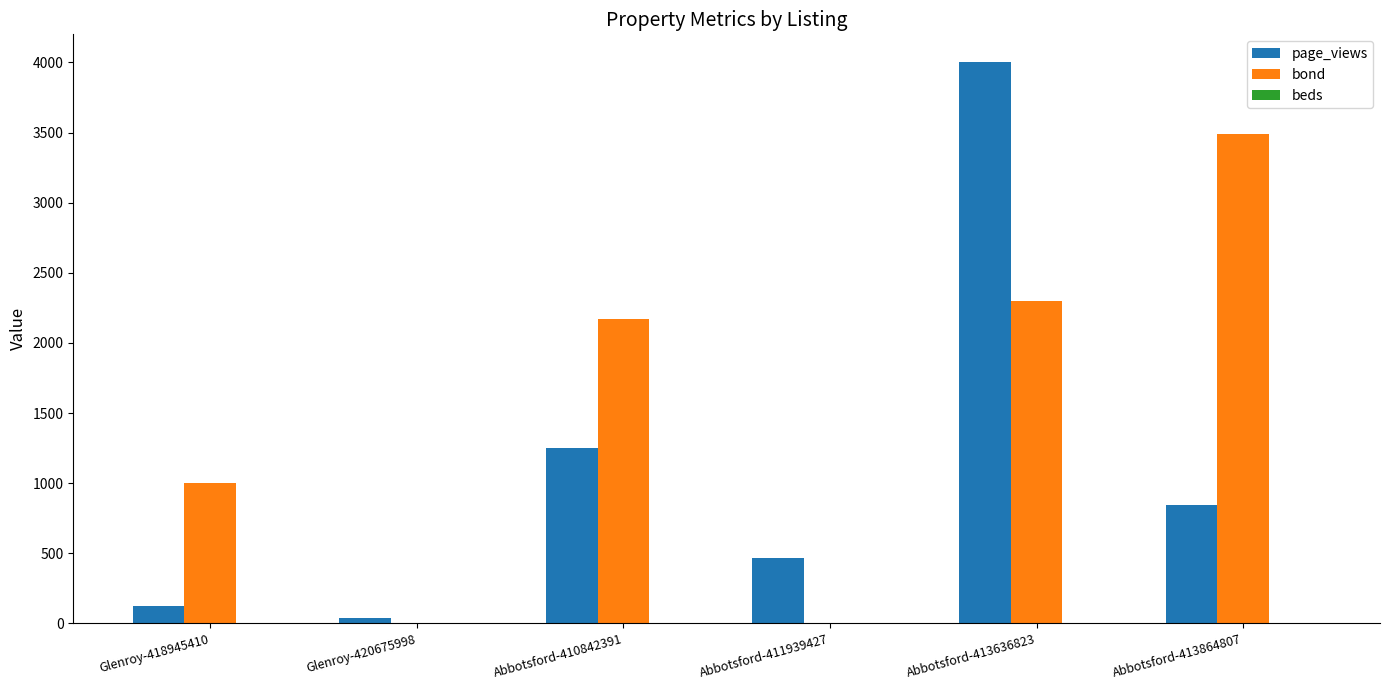

The value of bond at Abbotsford-410842391 is 3752. True or false?

False